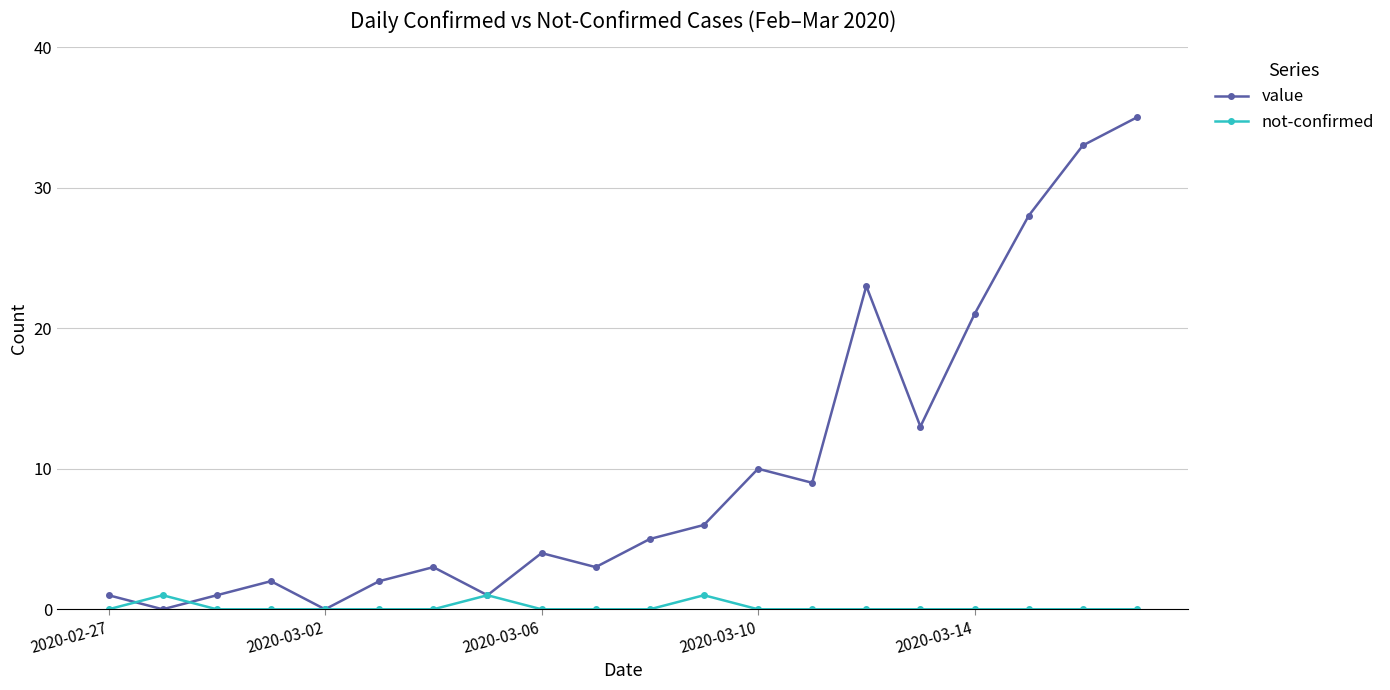

What is the value of the value point at the 16th from the left?

13